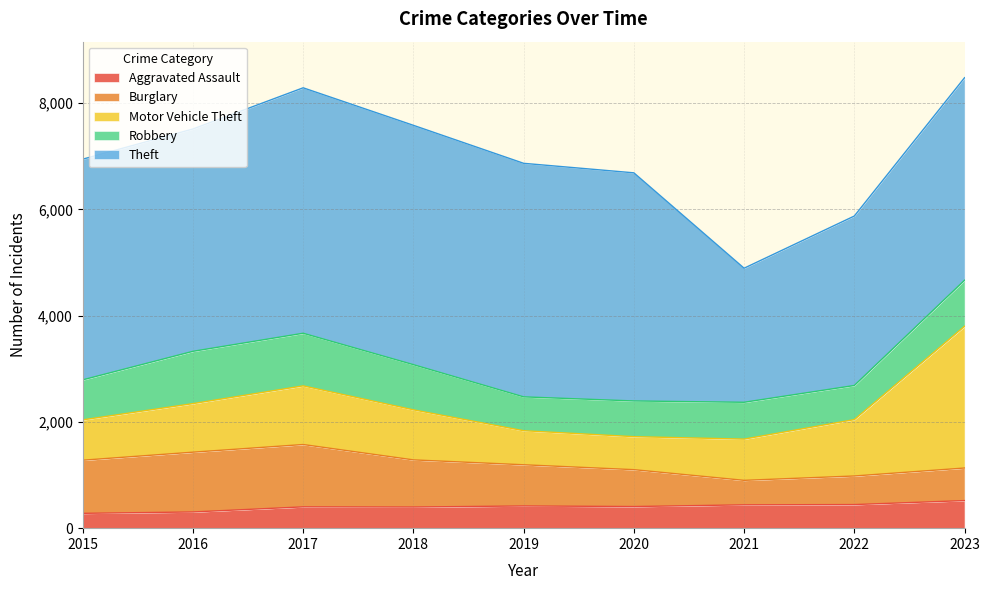

True or false: Theft and Motor Vehicle Theft intersect in this chart.

False